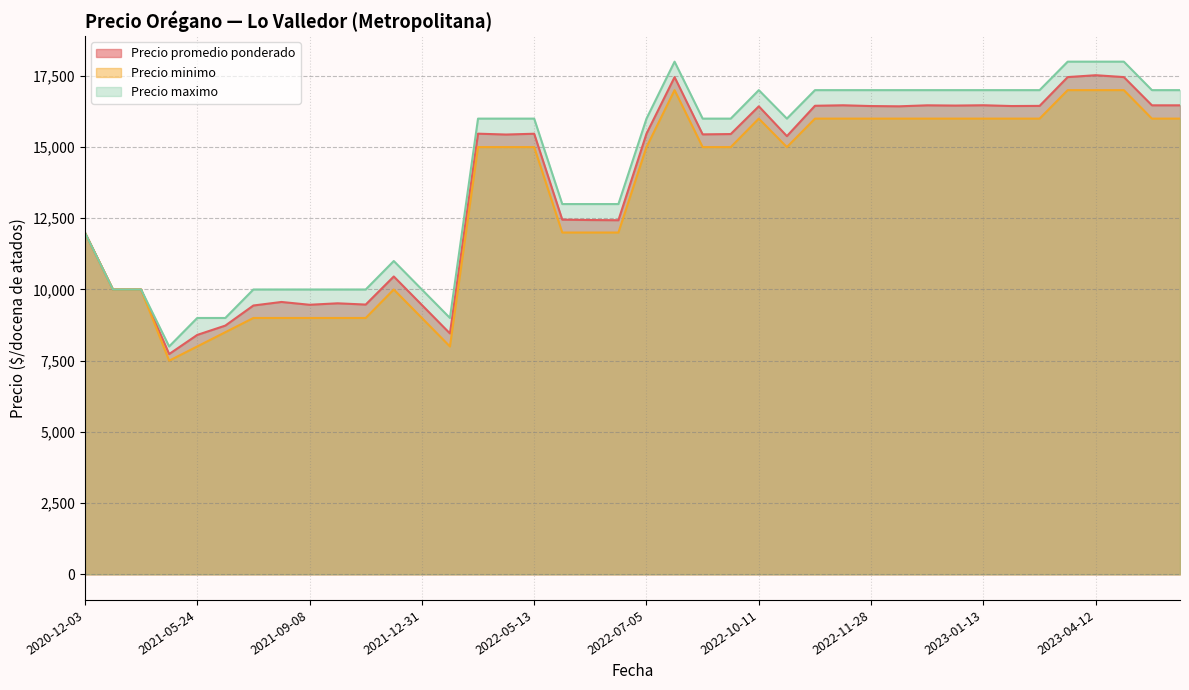

How many values in the Precio promedio ponderado series are below 15458?

20